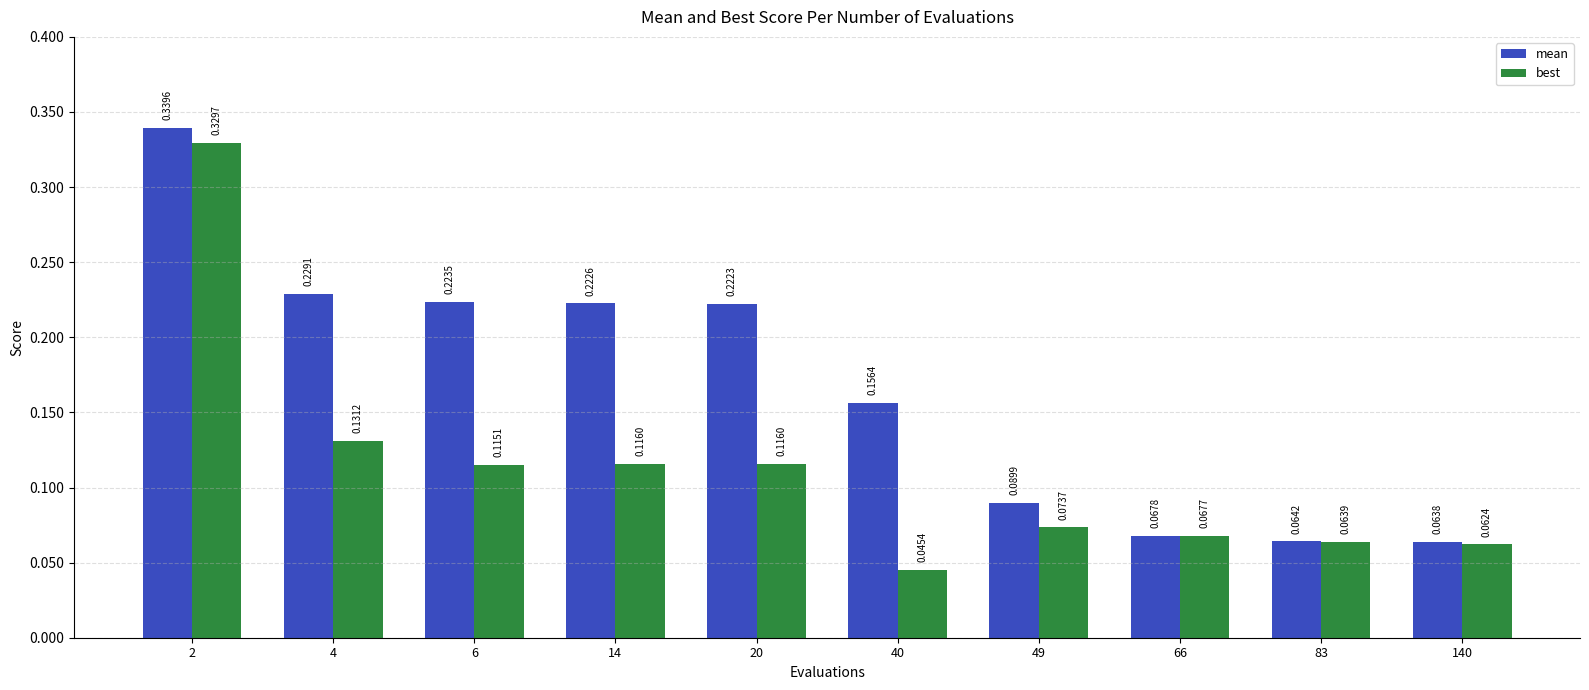

Are the bars horizontal?

No